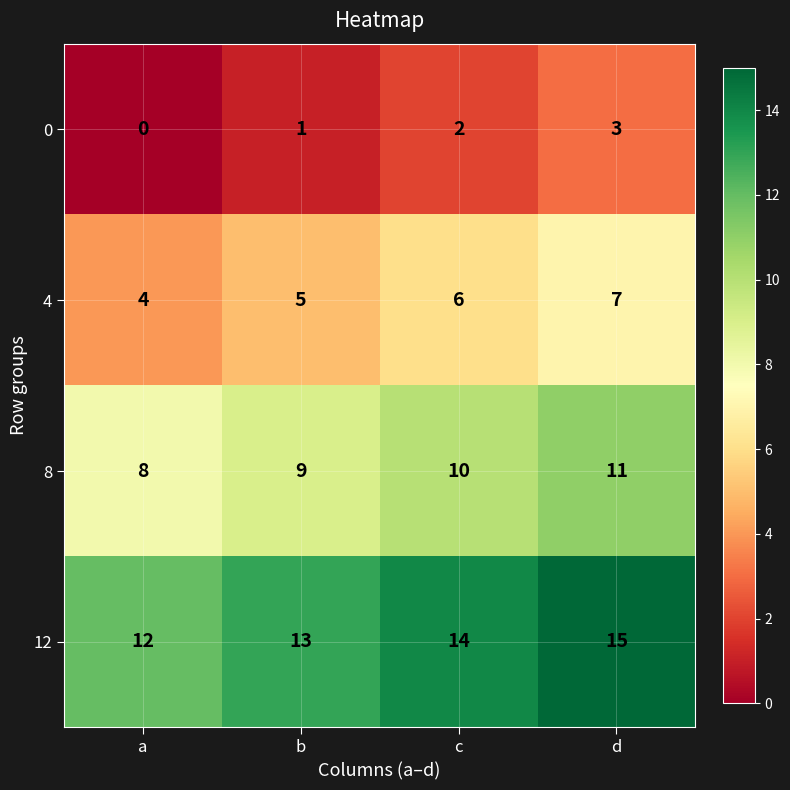

Where is 12 nearest to the value 13?

b